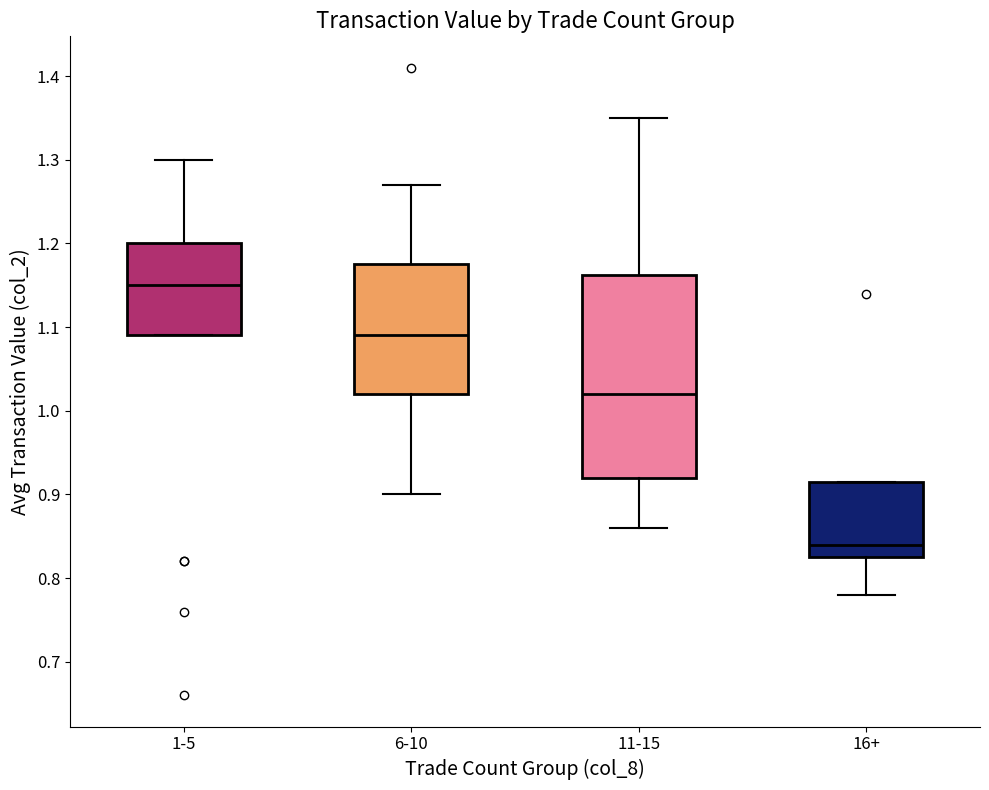

Which box is the tallest, from its lower edge to its upper edge?

11-15